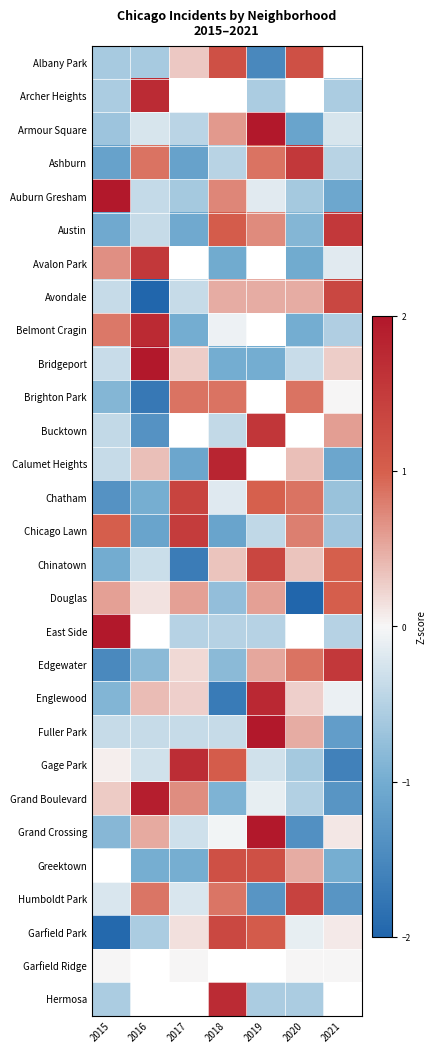

What is the sum of the Armour Square values at 2020 and 2018?

-0.5